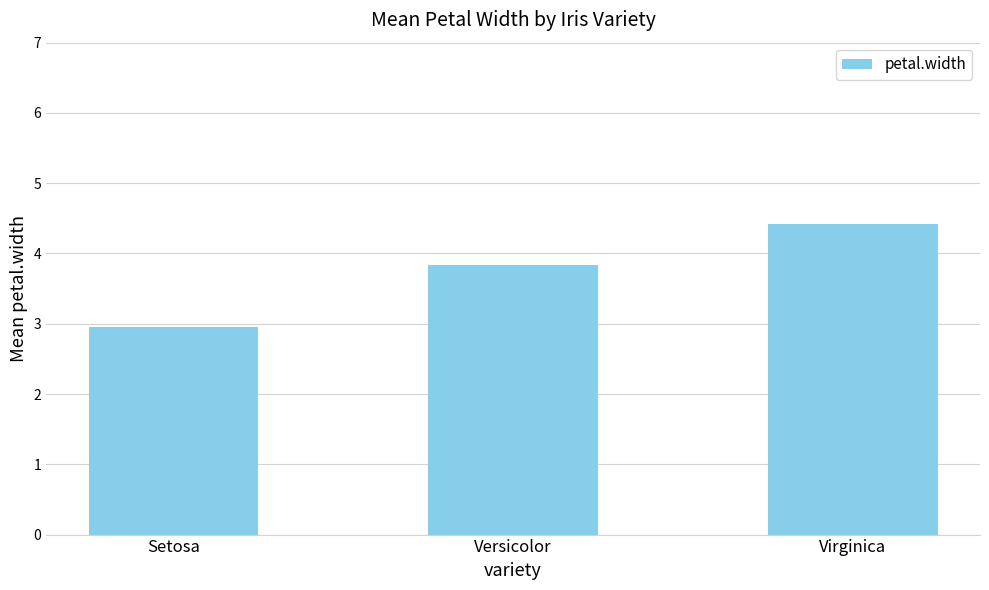

Rank the categories by value from highest to lowest.

Virginica, Versicolor, Setosa